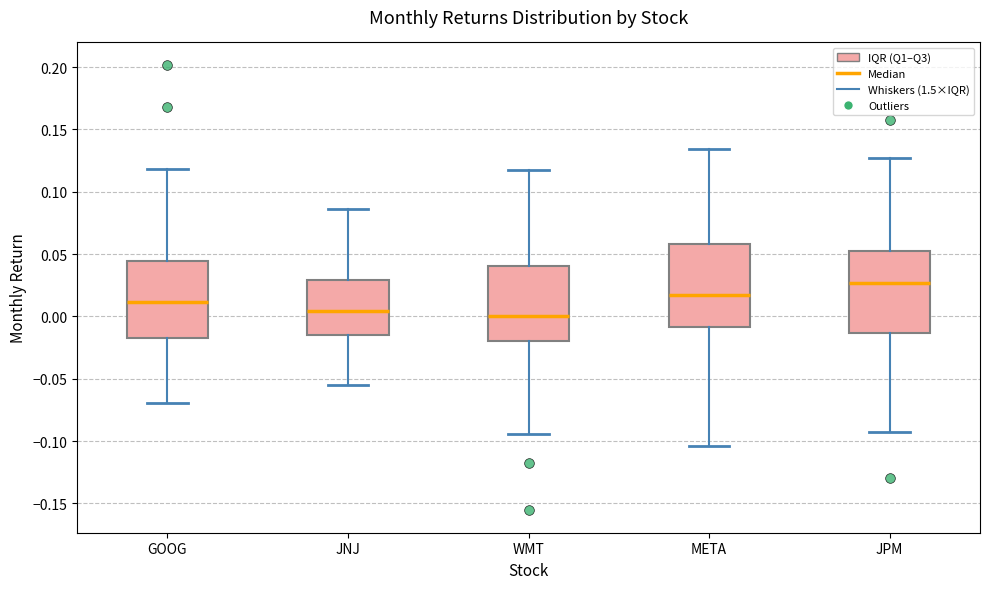

Reading left to right, read every box against the y-axis: the position of its median line, the range the box covers, and the ends of its whiskers. The values are not printed on the chart, so give them approximately, as read against the axis.

GOOG: median 0.010, box -0.015 to 0.045, whiskers -0.070 to 0.120
JNJ: median 0.005, box -0.015 to 0.030, whiskers -0.055 to 0.085
WMT: median 0.000, box -0.020 to 0.040, whiskers -0.095 to 0.115
META: median 0.015, box -0.010 to 0.060, whiskers -0.105 to 0.135
JPM: median 0.025, box -0.015 to 0.055, whiskers -0.095 to 0.125